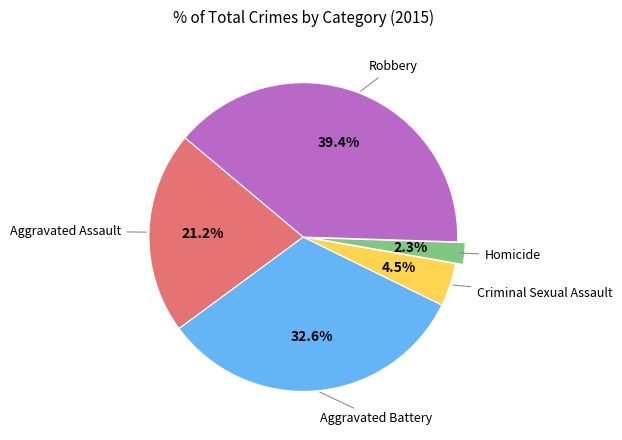

Does any single category account for the majority?

No